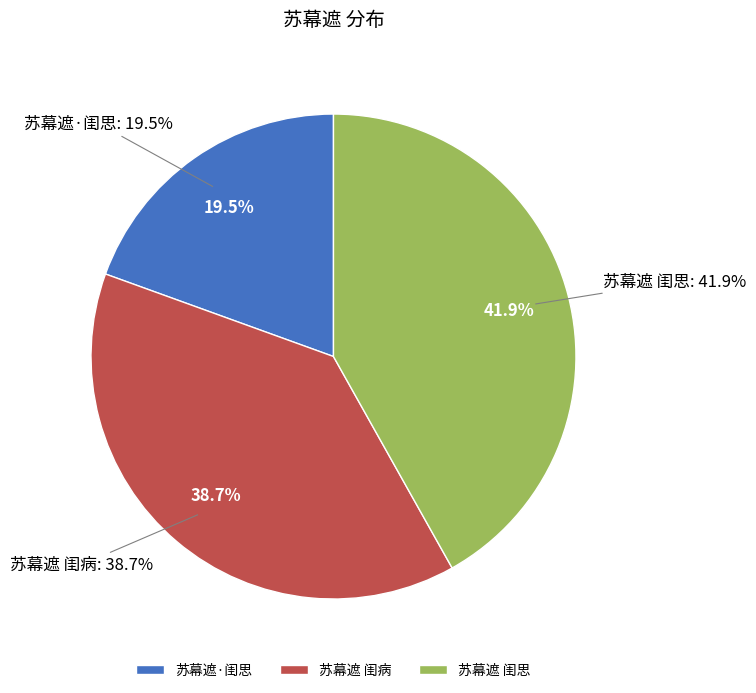

Rank the categories by value from highest to lowest.

苏幕遮 闺思, 苏幕遮 闺病, 苏幕遮·闺思